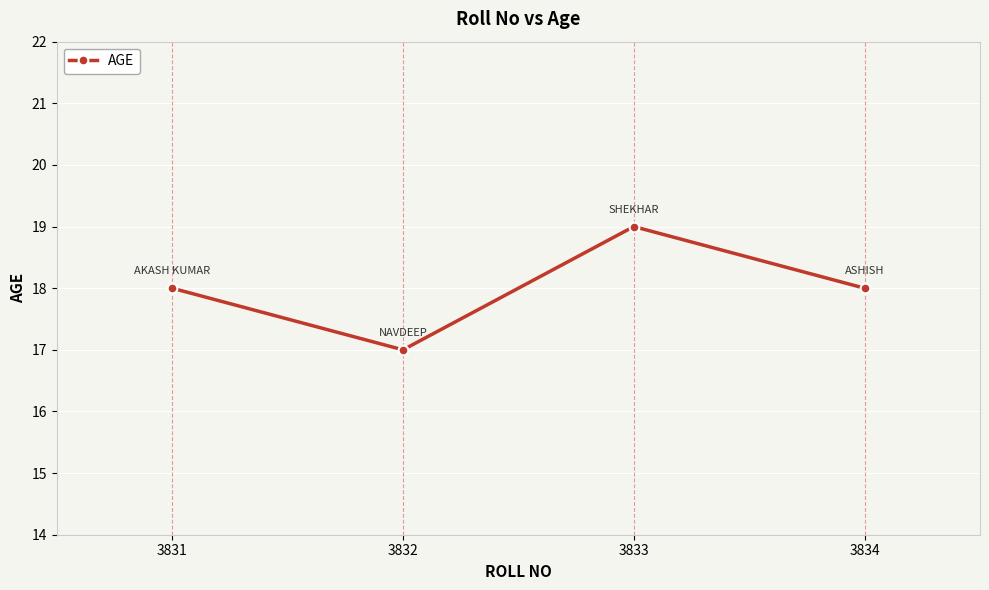

What is the ratio of the value at 3831 to the value at 3833?

0.9